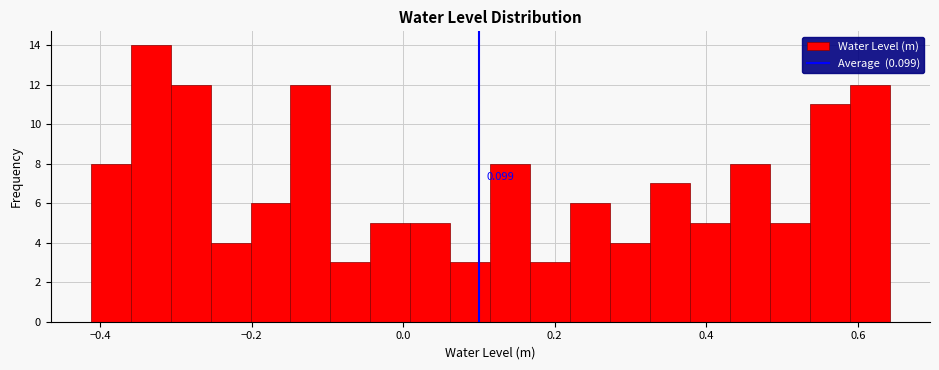

Read against the x-axis, roughly where is the centre of the tallest bar?

-0.34